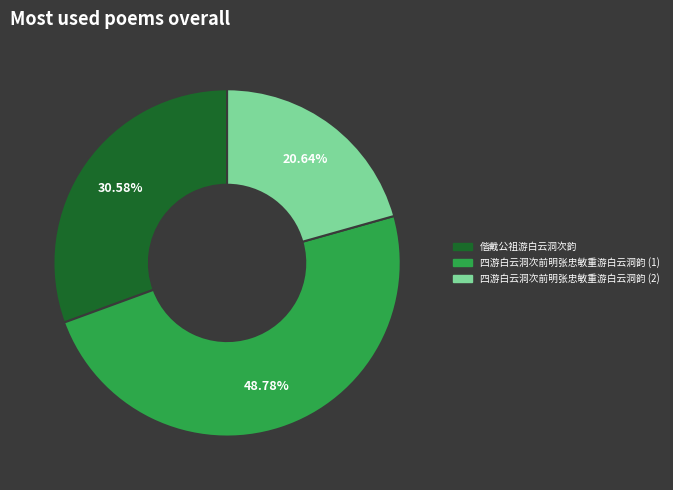

How many segments does this pie chart have?

3